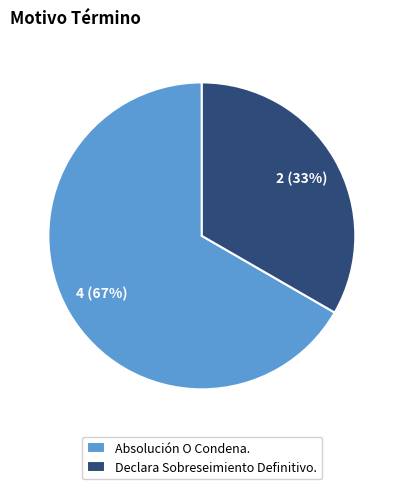

Rank the categories by value from highest to lowest.

Absolución O Condena., Declara Sobreseimiento Definitivo.